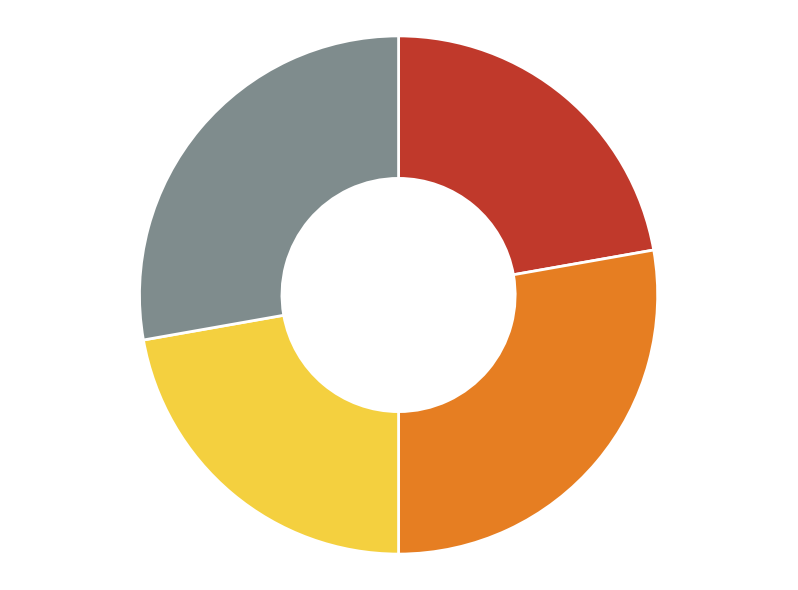

Does Dialectal 22% represent more than half of the total?

No